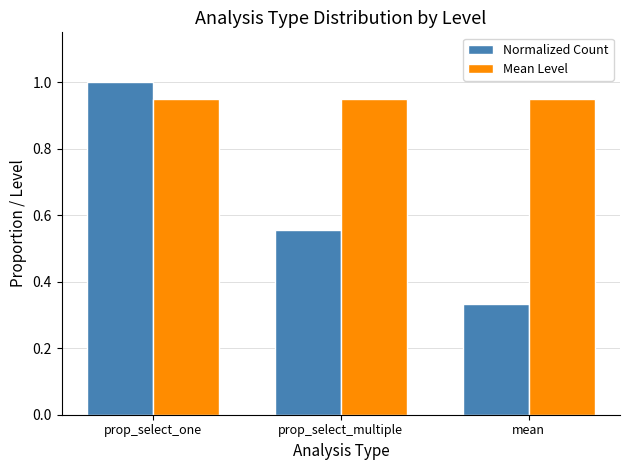

How many bars are there in total?

6